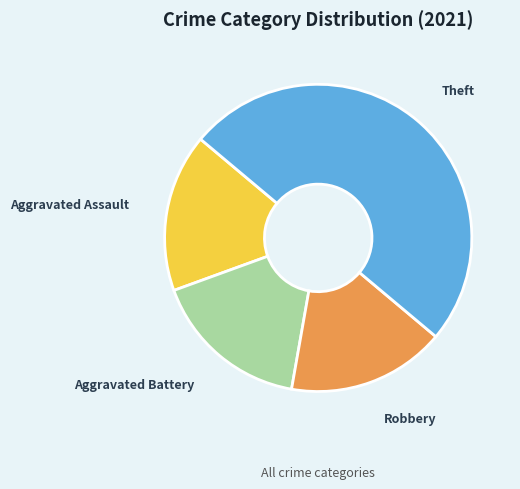

The Aggravated Assault slice represents 17% of the pie. True or false?

True